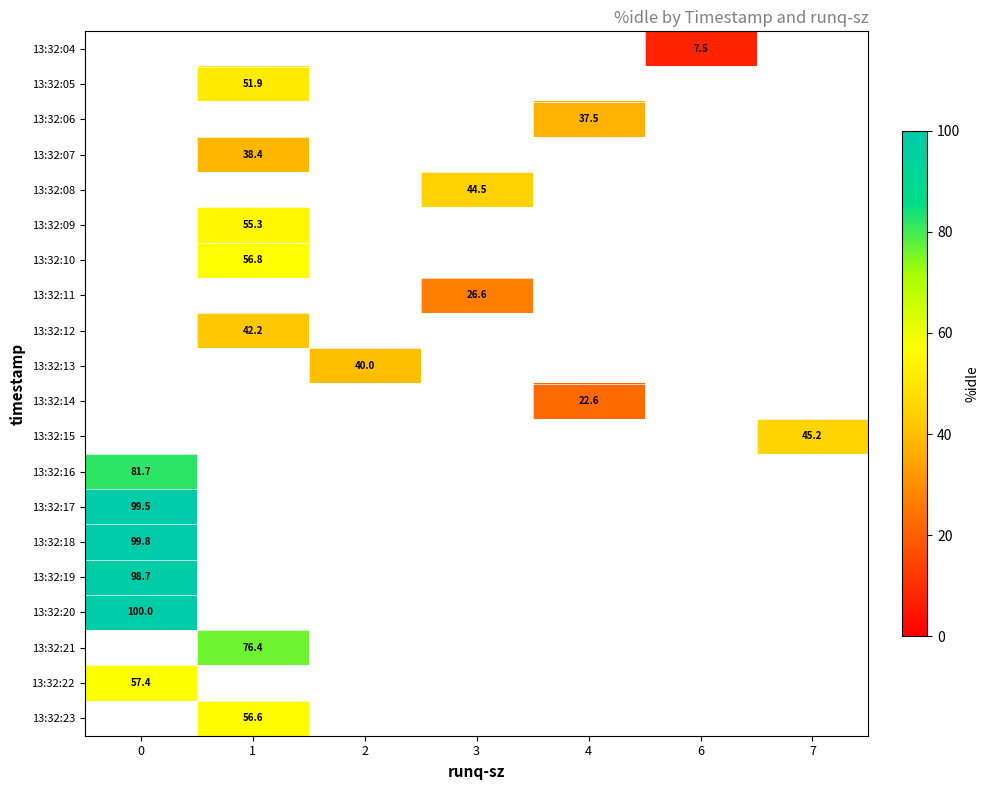

What value does the row_1 series have at 1?

51.9